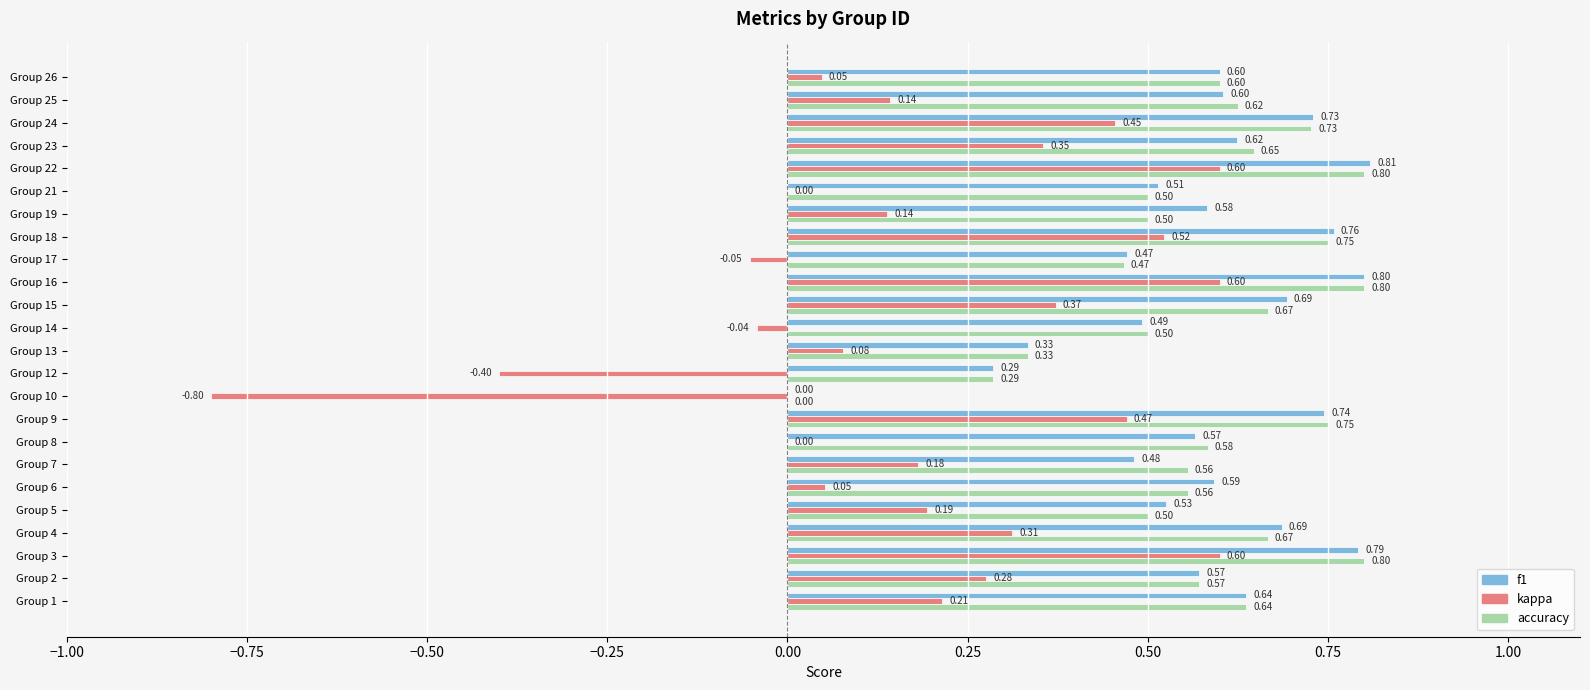

Between Group 15 and Group 18, which series saw the biggest shift?

kappa